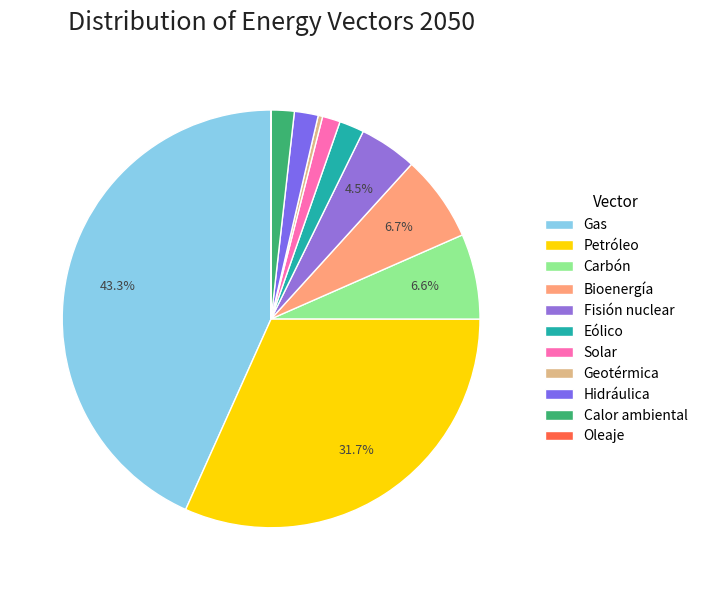

Which slice is the smallest?

Oleaje